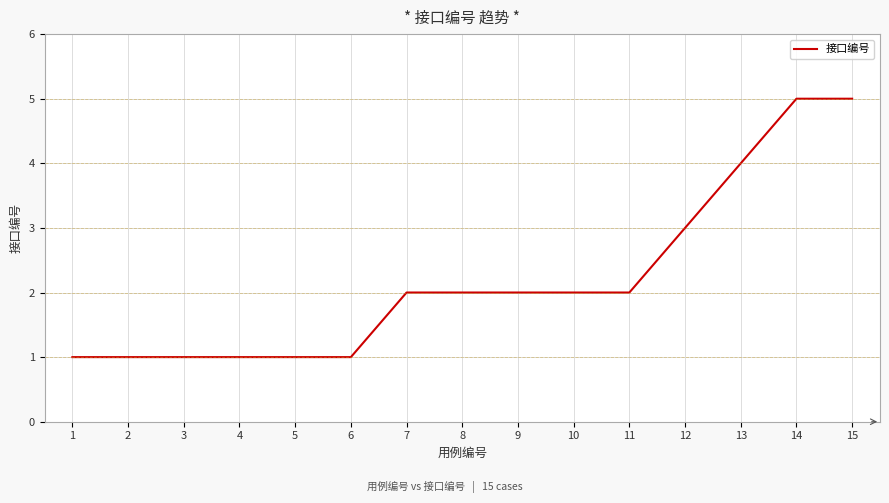

How many lines are shown in the chart?

1